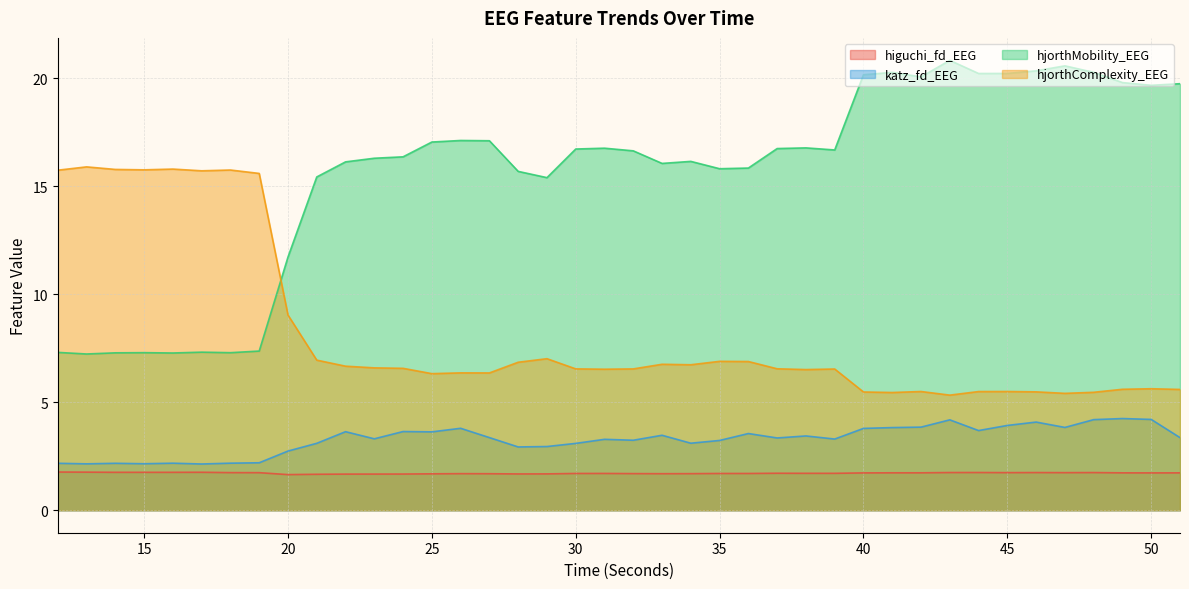

What are all the series names shown in the legend?

higuchi_fd_EEG, katz_fd_EEG, hjorthMobility_EEG, hjorthComplexity_EEG